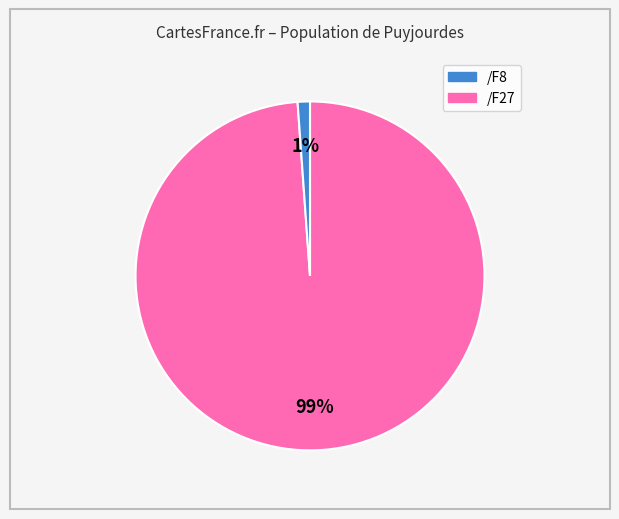

To the nearest percent, what percentage of the pie is /F27?

1%